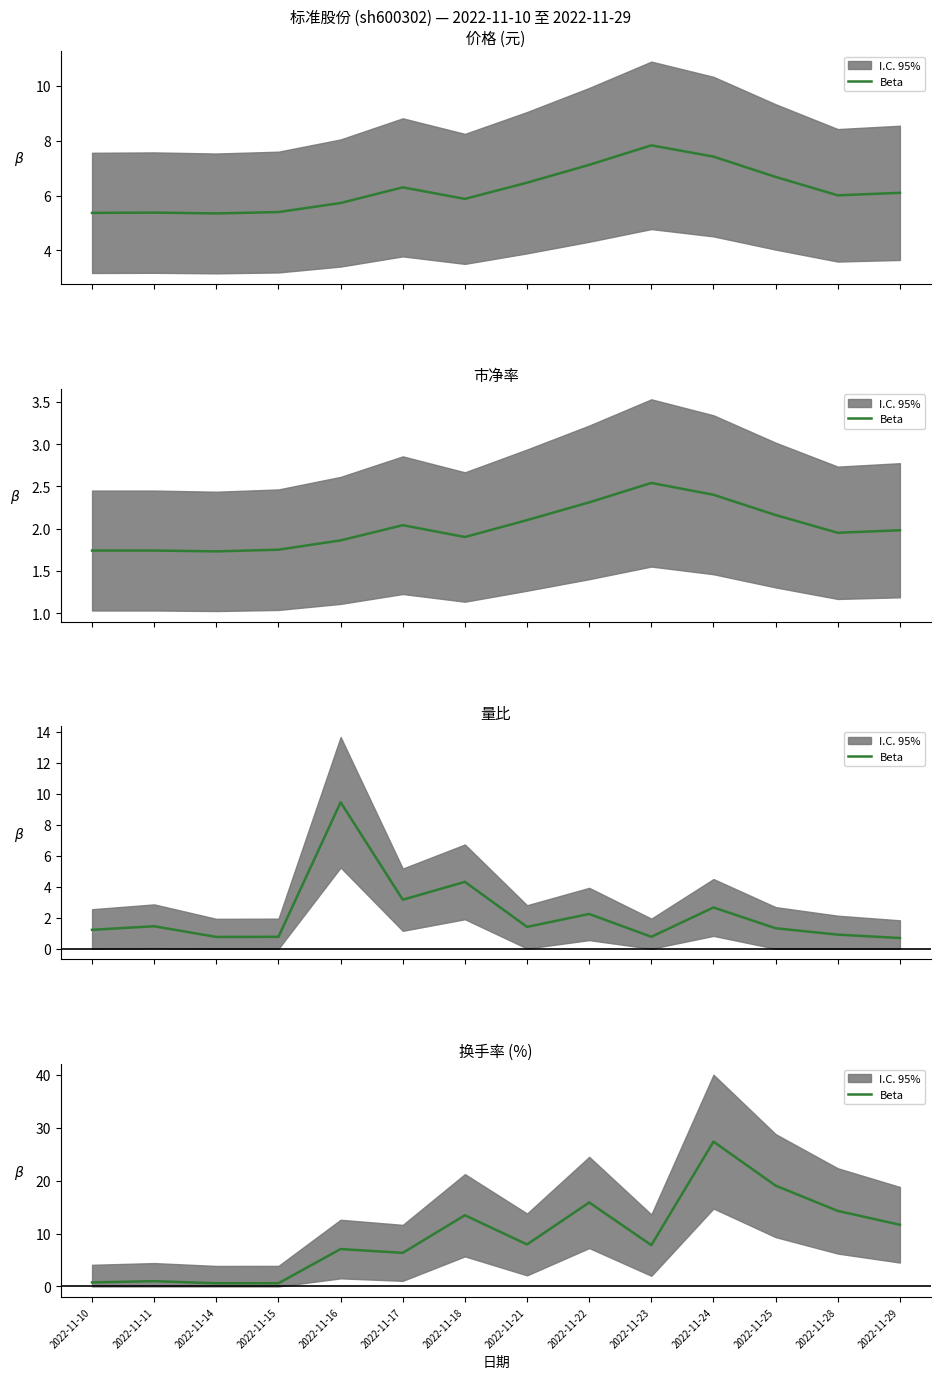

Approximately how many times larger is the value at 2022-11-24 compared to 2022-11-22?

1.7